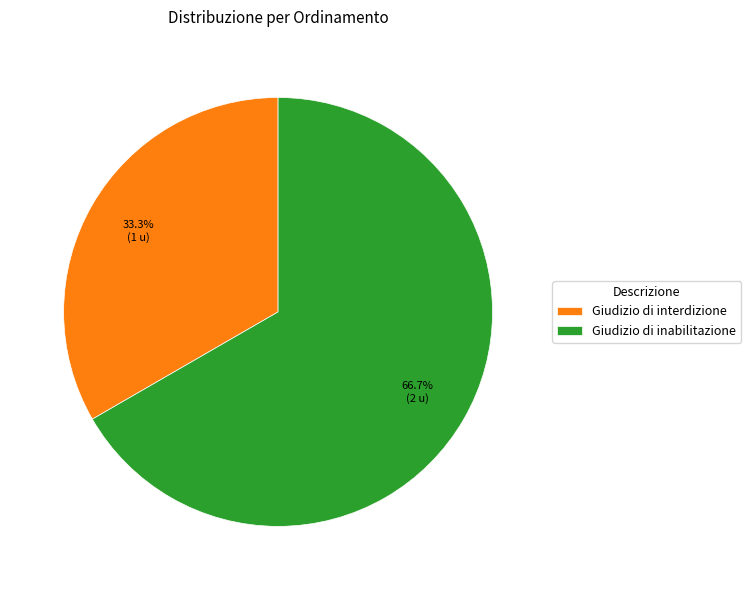

What percentage is the Giudizio di inabilitazione slice, to the nearest percent?

67%